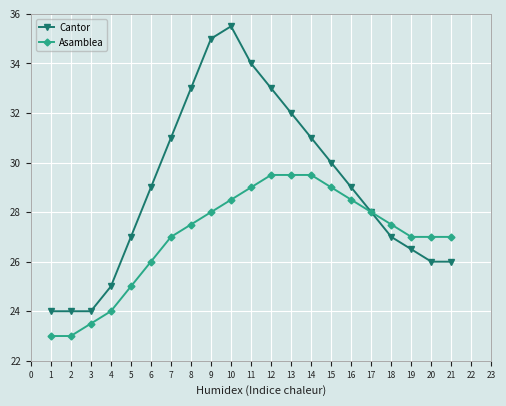

At which category is the sum across all series the highest?

10